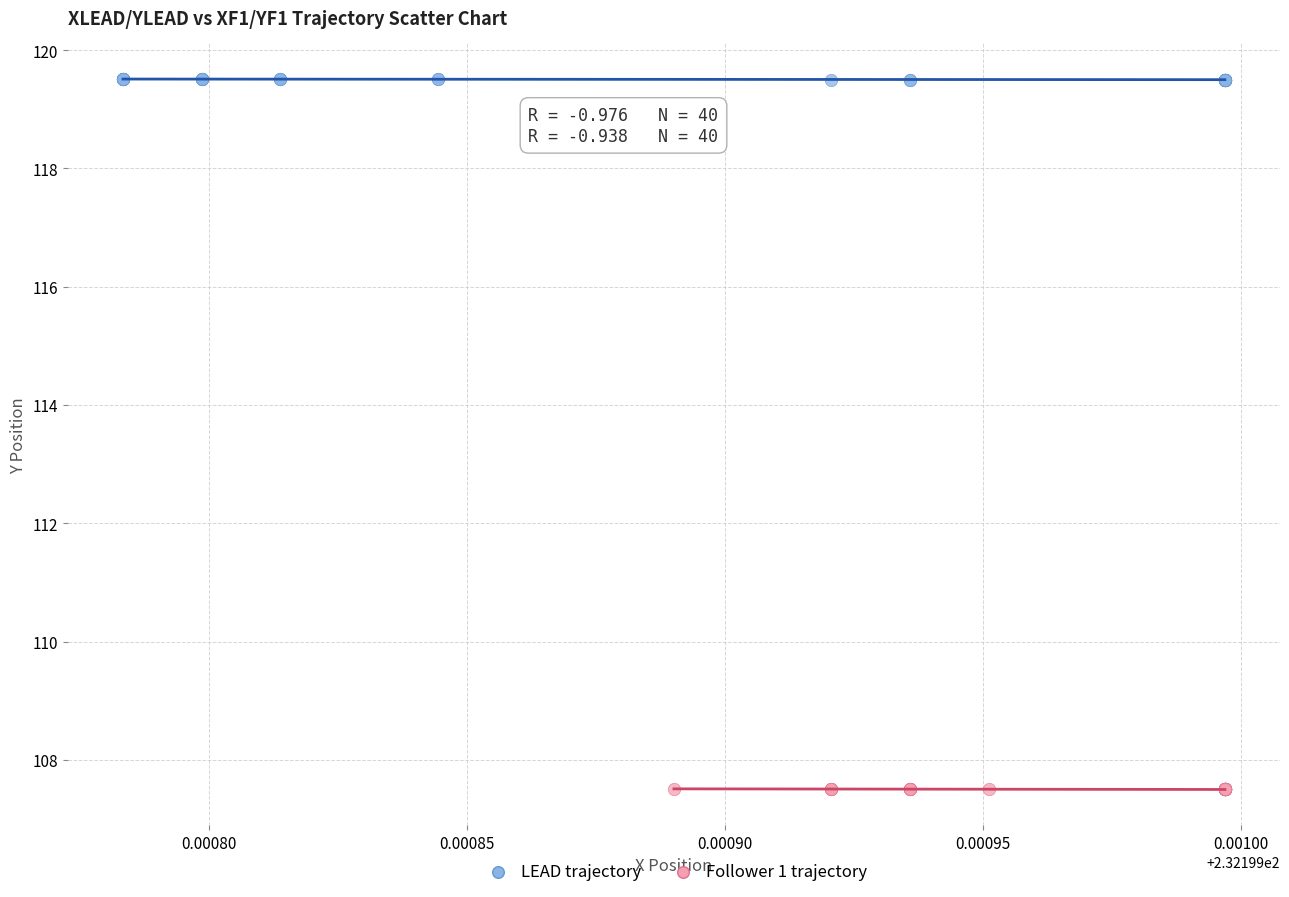

Which series reaches the maximum Y coordinate?

LEAD trajectory